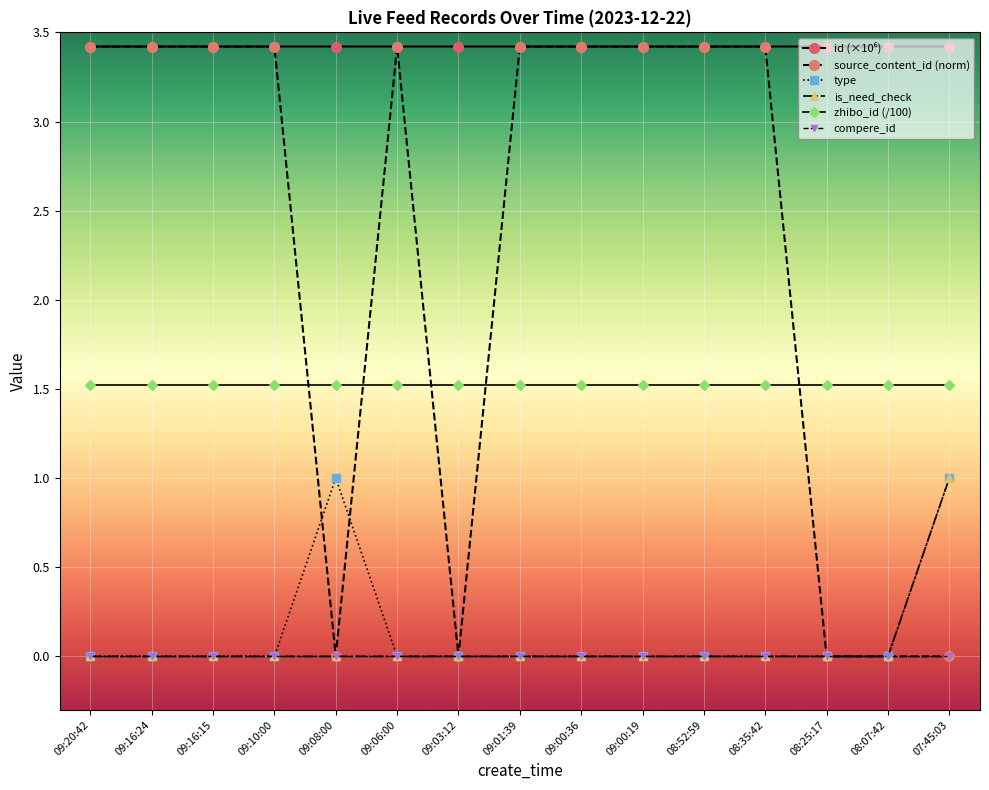

Is it true that source_content_id (norm) equals 0.0 at 09:03:12?

True